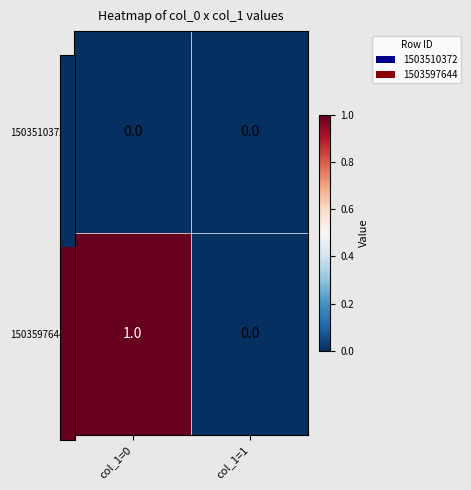

Which category has the lowest value in the 1503597644 series?

col_1=1